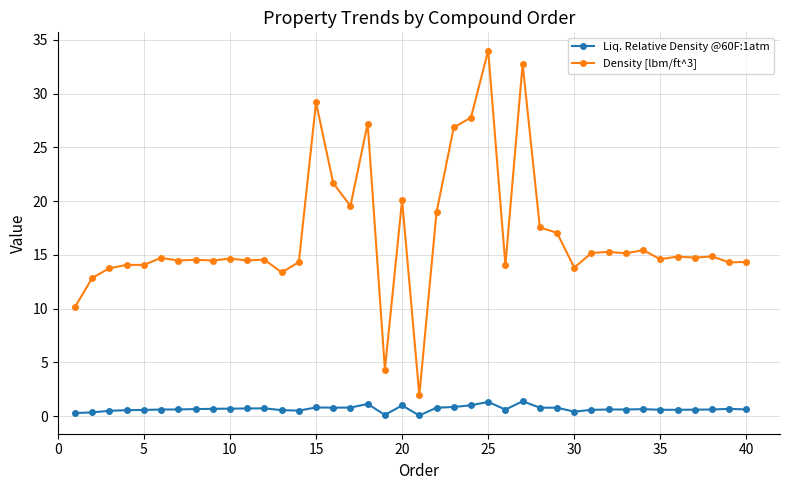

What is the average value of the Density [lbm/ft^3] series?

16.8